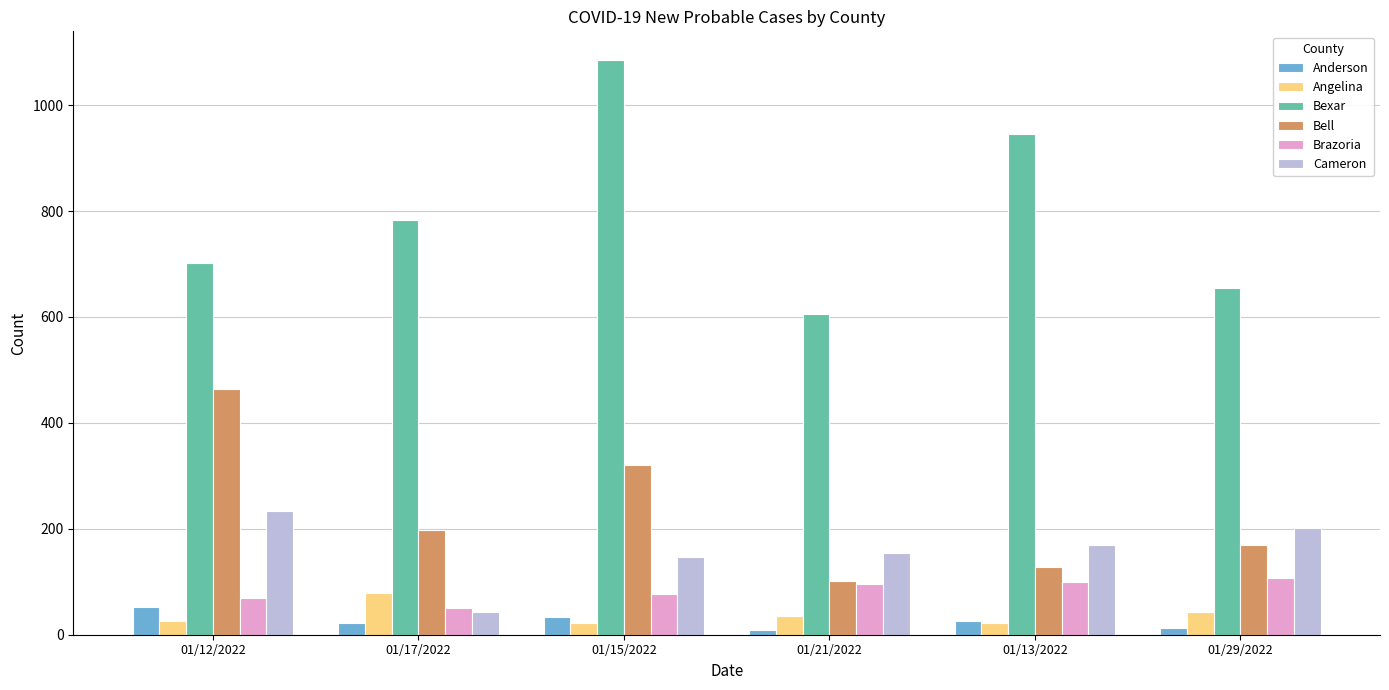

At which category is the sum across all series the highest?

01/15/2022